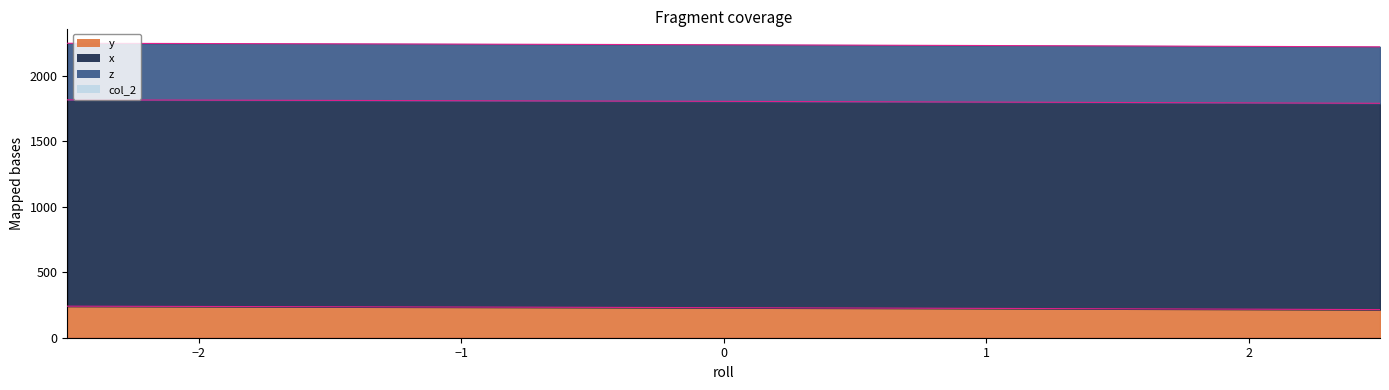

Rank the series by their maximum value, from lowest to highest.

col_2, y, z, x